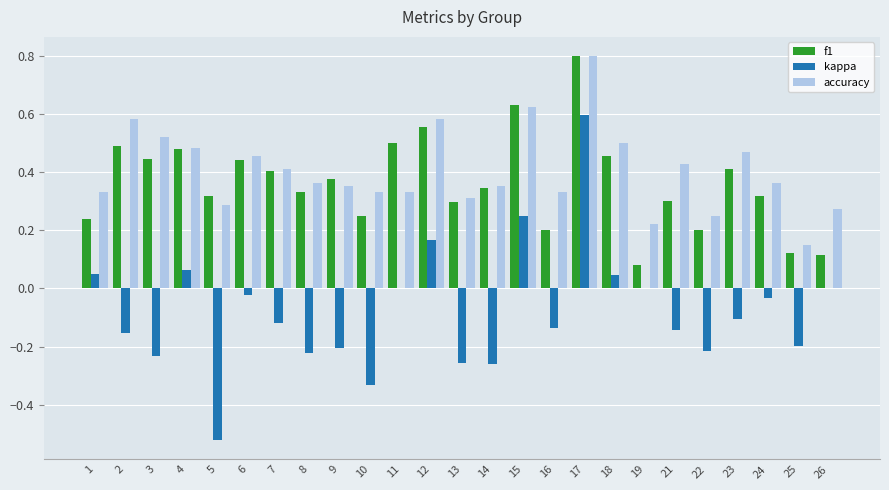

What is the sum of the accuracy values at 11 and 3?

0.9